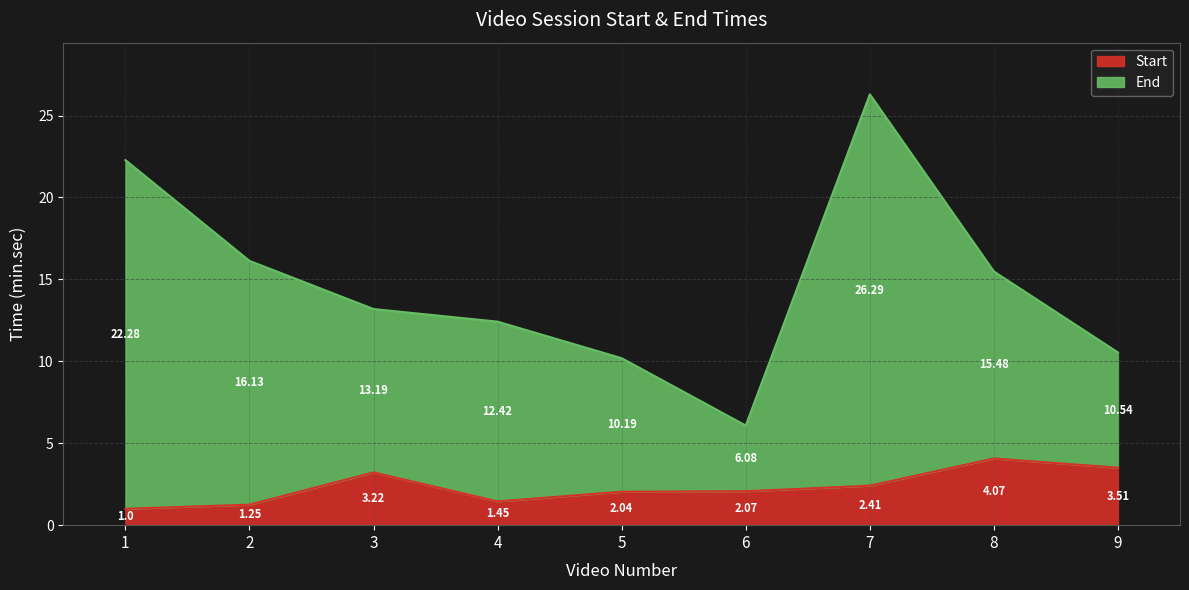

Is it true that End equals 15.6 at 9?

False